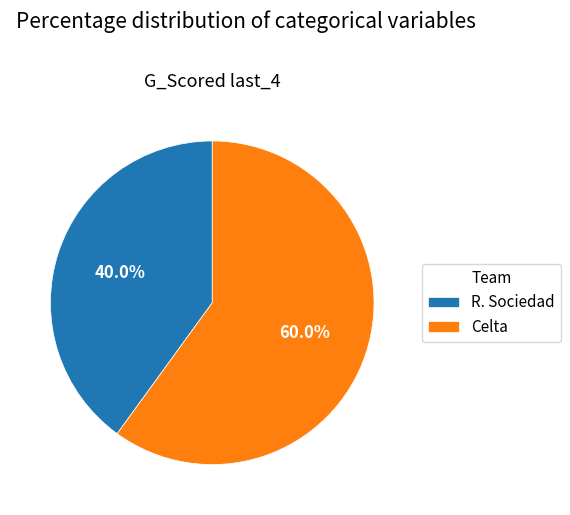

What is the total percentage of R. Sociedad and Celta?

100.0%